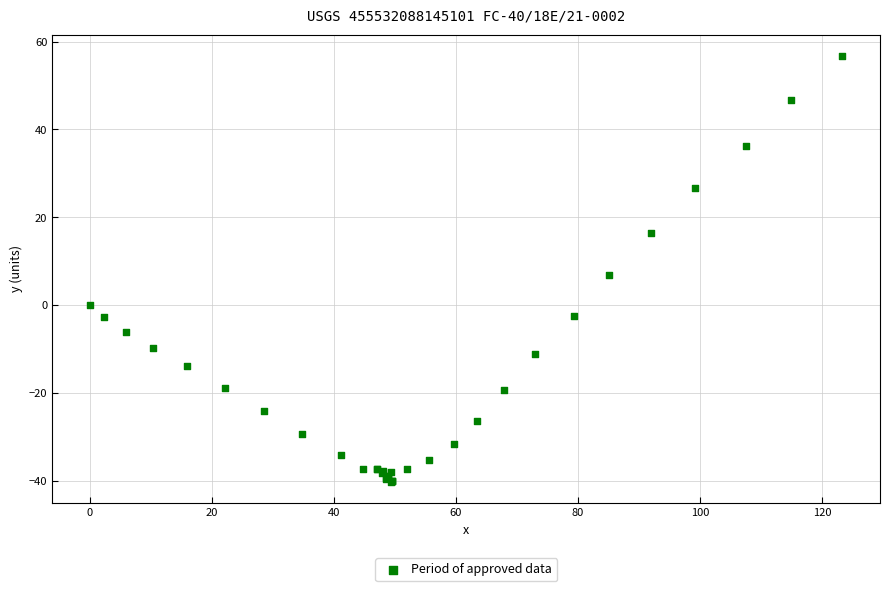

What Y value in the scatter plot is closest to 8?

6.9